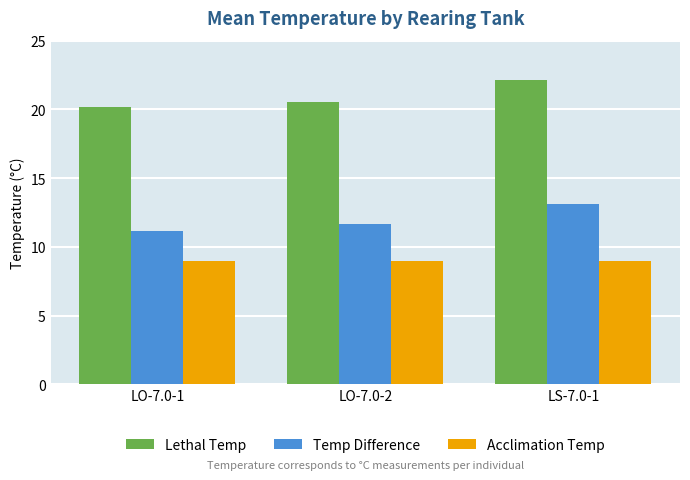

Which category has the highest value in the Lethal Temp series?

LS-7.0-1